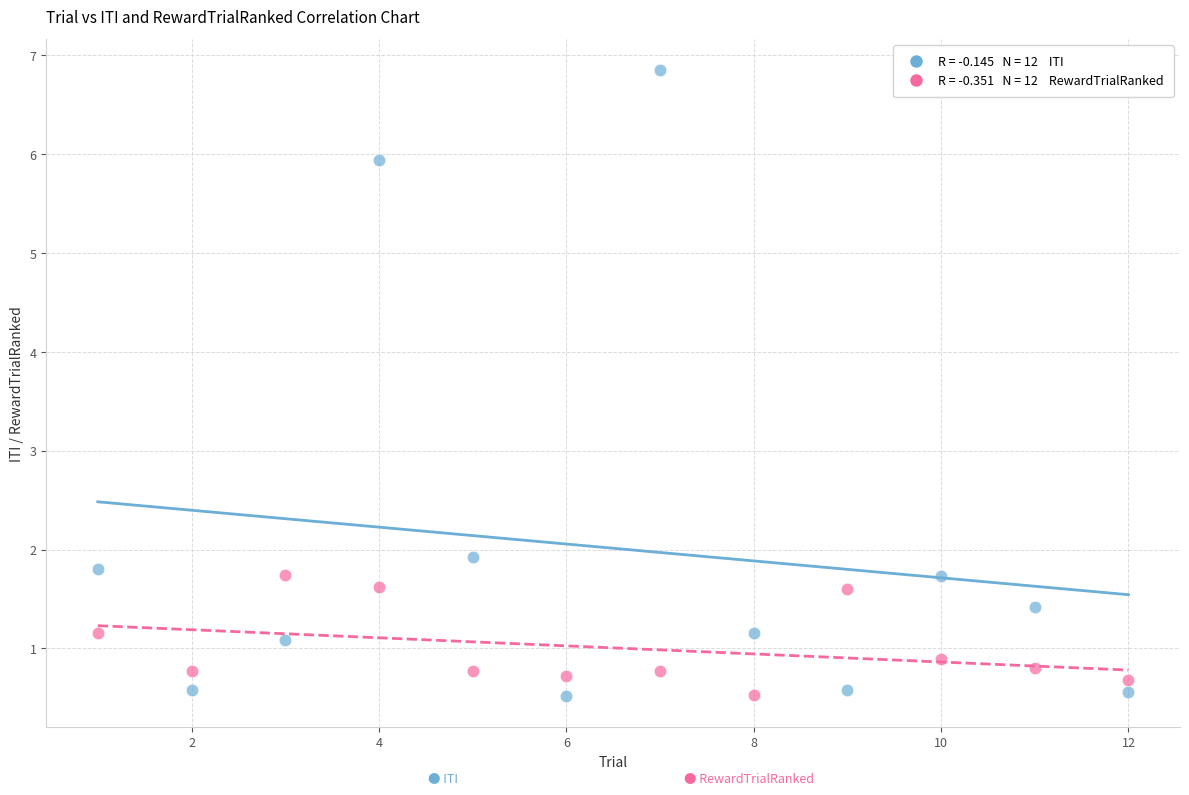

Across all data points, what is the range of Y values (max minus min)?

6.3